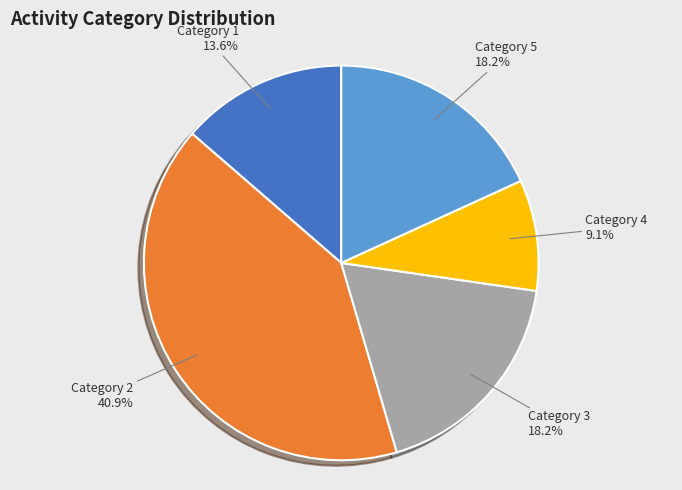

Count the number of slices in the pie.

5